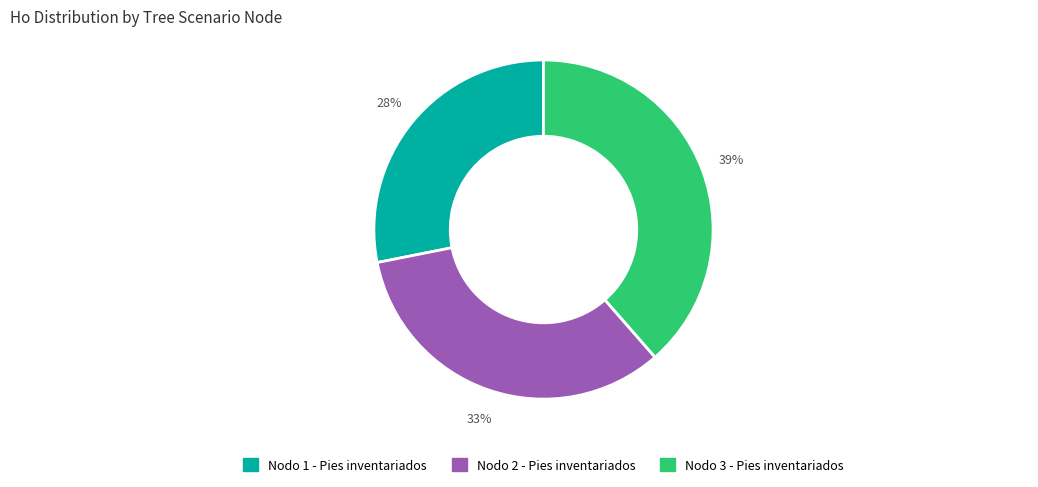

Does any single category account for the majority?

No